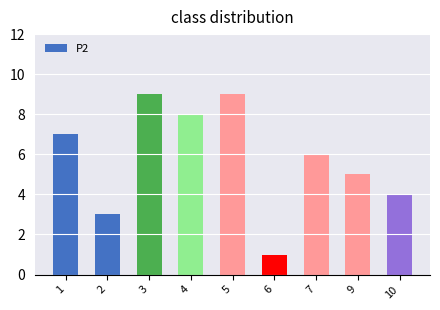

What is the value of the 5th bar from the left?

9